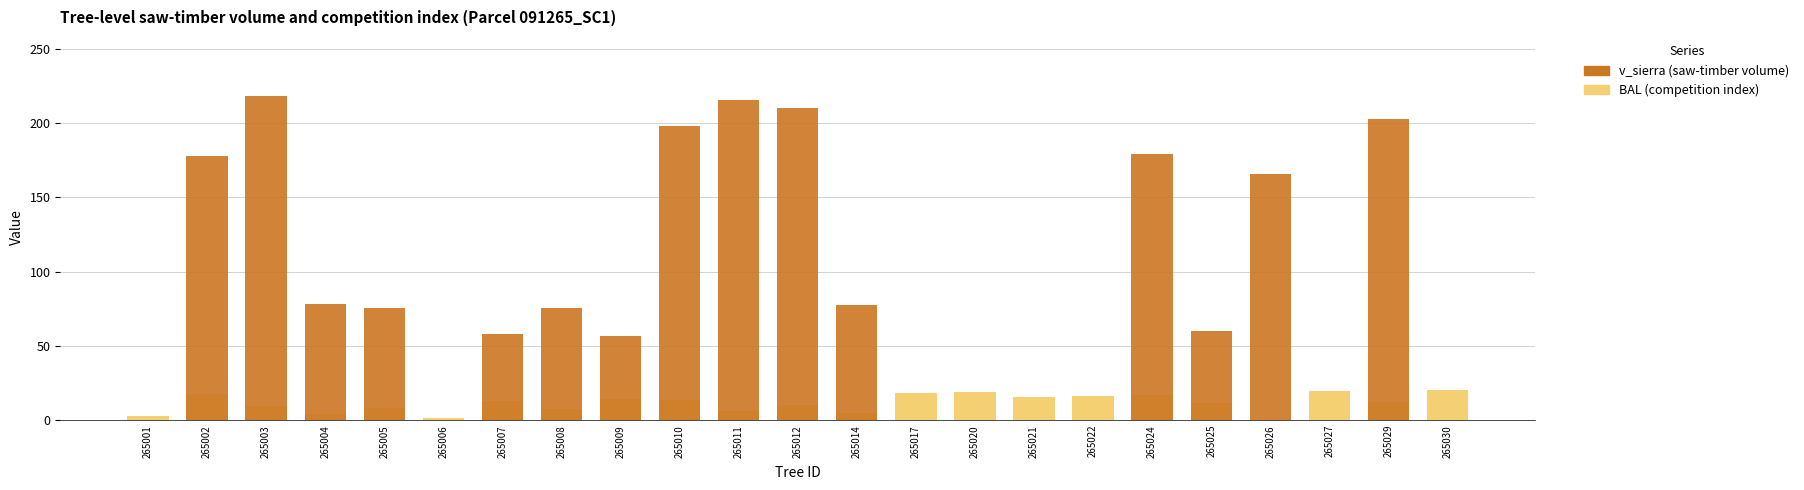

Which series changed the most between 265010 and 265025?

v_sierra (saw-timber volume)